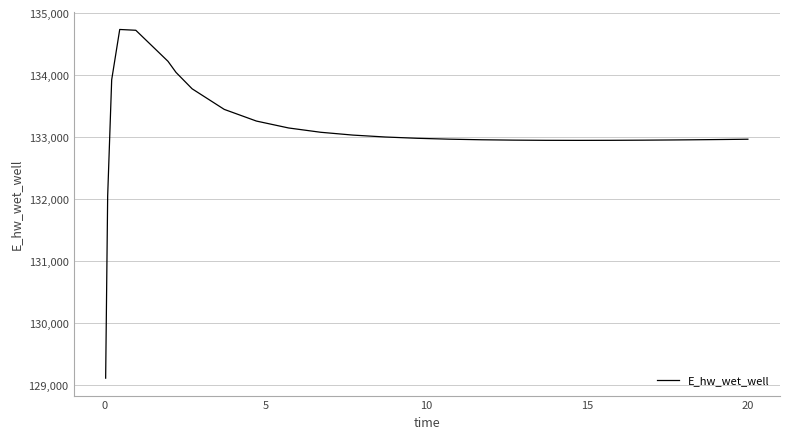

What is the minimum value shown in the chart?

129110.5